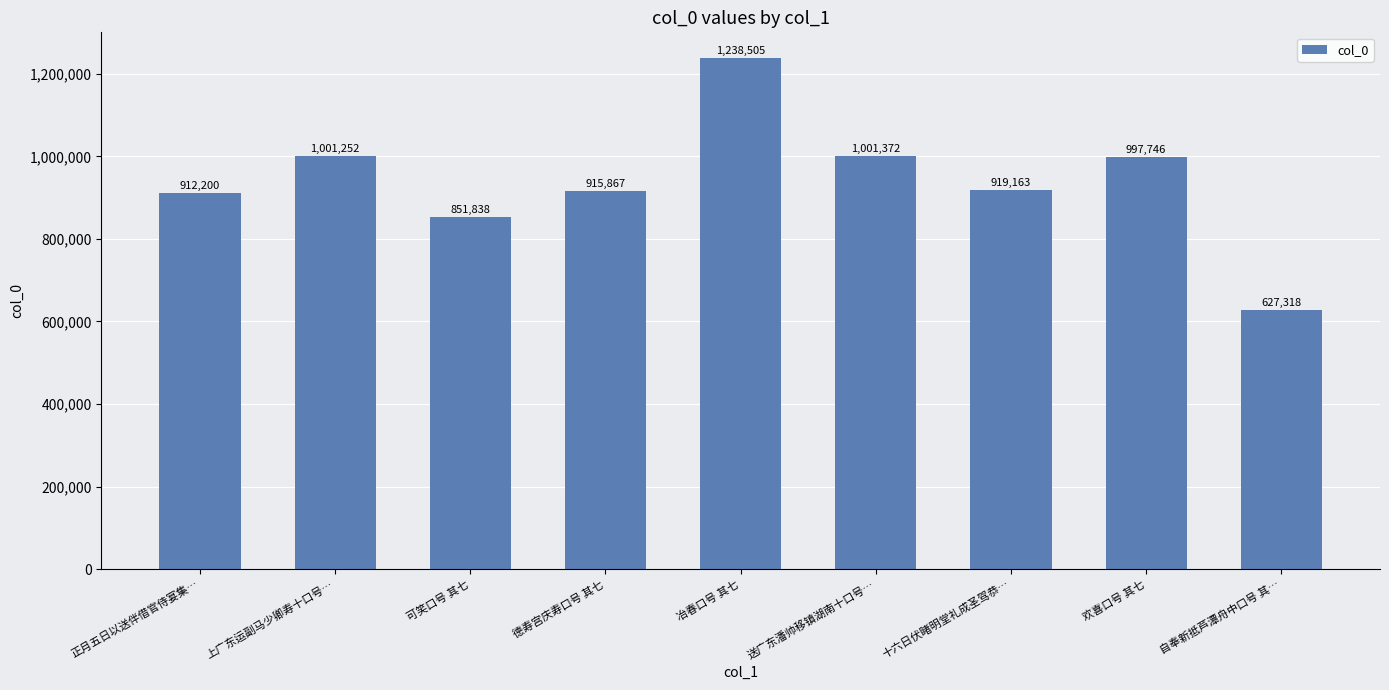

Rank the categories by value from lowest to highest.

自奉新抵芦潭舟中口号 其…, 可笑口号 其七, 正月五日以送伴借官侍宴集…, 德寿宫庆寿口号 其七, 十六日伏睹明堂礼成圣驾恭…, 欢喜口号 其七, 上广东运副马少卿寿十口号…, 送广东潘帅移镇湖南十口号…, 冶春口号 其七